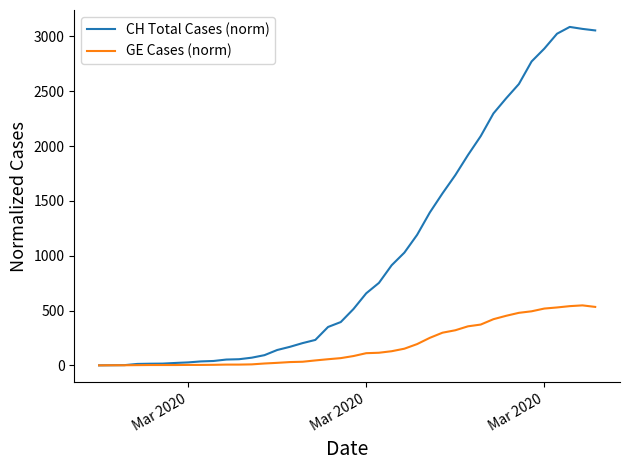

List the series in order of their overall mean, highest first.

CH Total Cases (norm), GE Cases (norm)